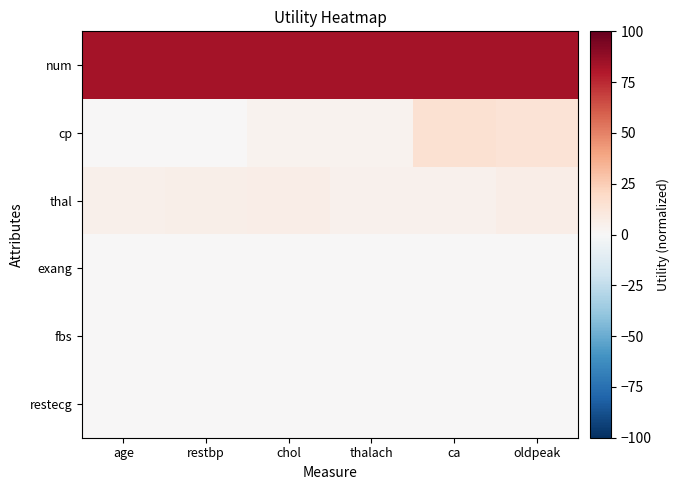

What is the spread (max minus min) of values at restbp?

82.8